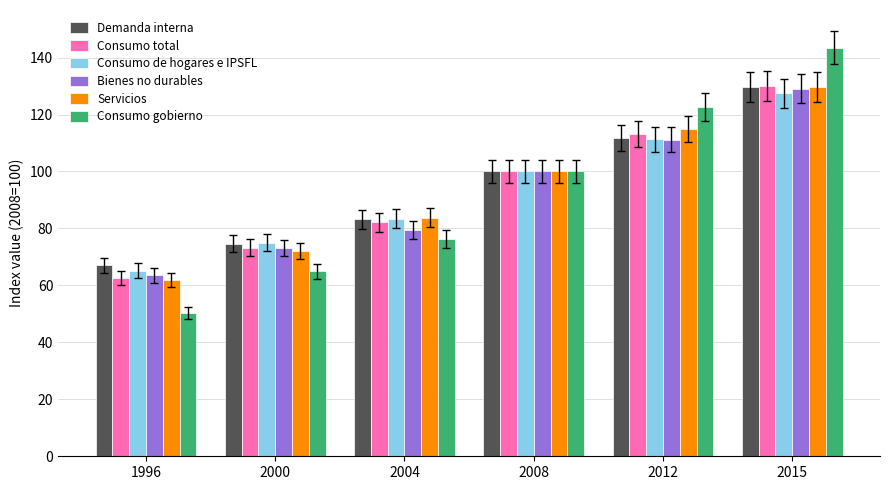

What is the sum of the Demanda interna values at 1996 and 2015?

196.7